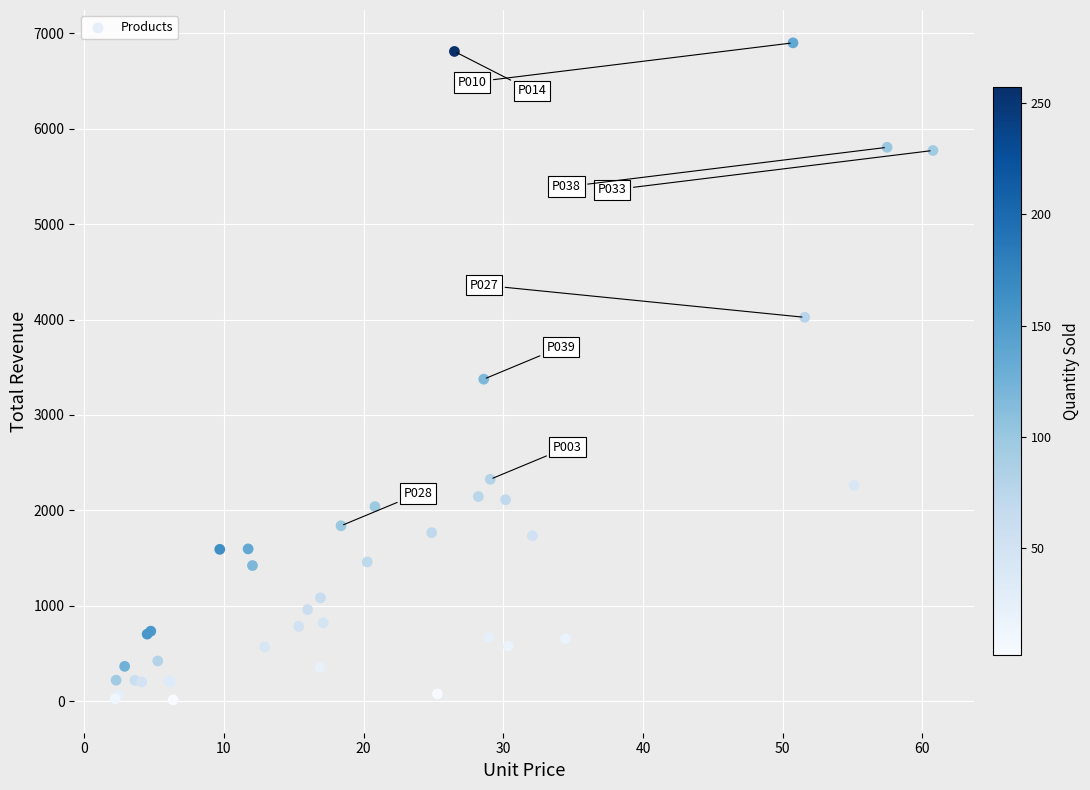

What Y value in the scatter plot is closest to 3456?

3374.8